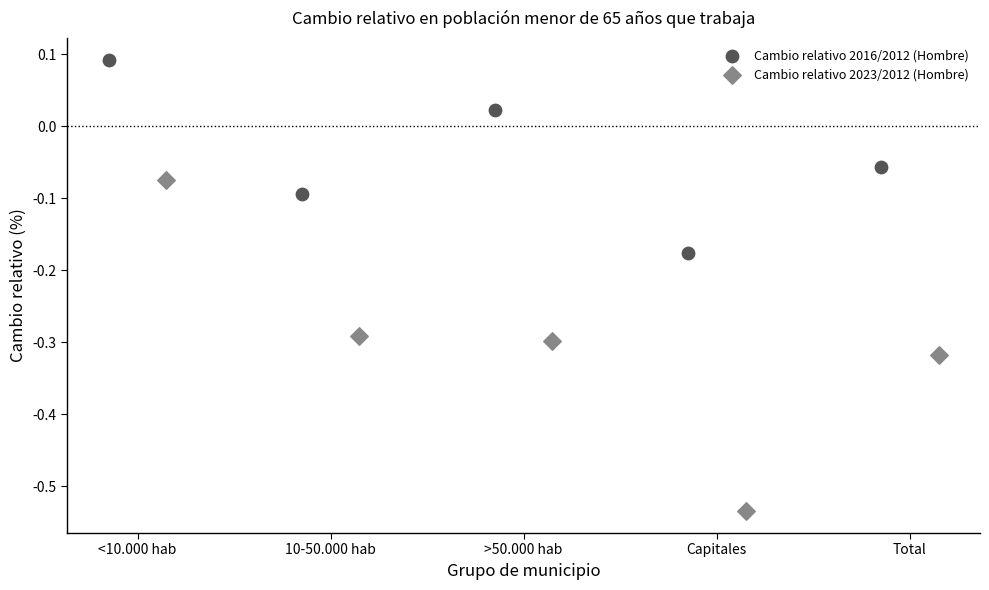

Which series has the largest Y range (max minus min)?

Cambio relativo 2023/2012 (Hombre)